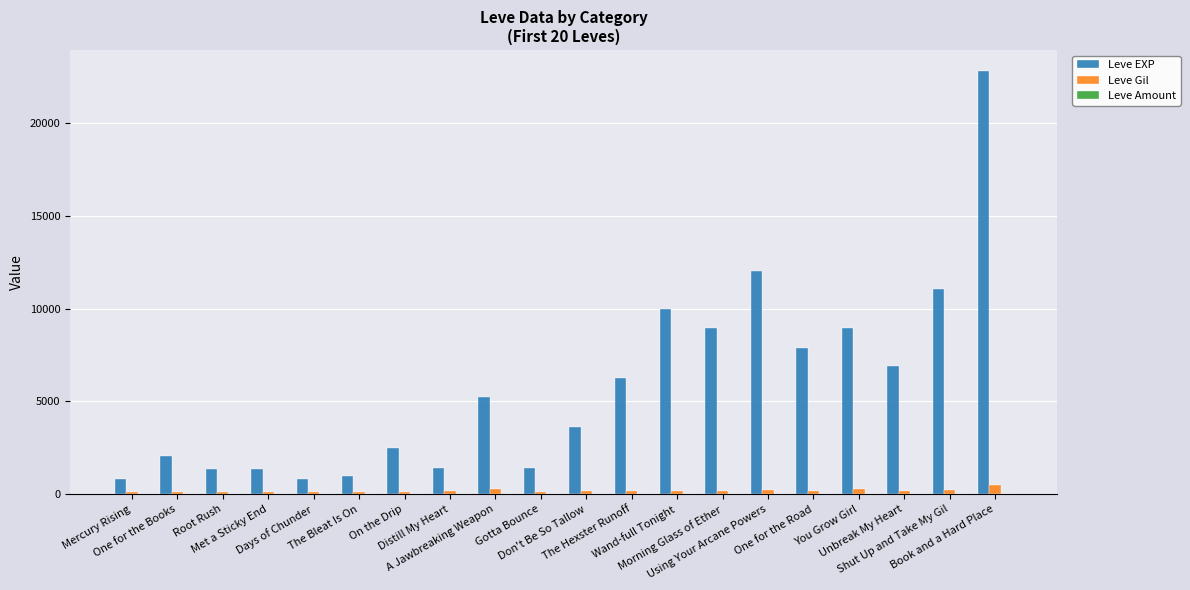

What is the sum of all Leve EXP values?

116180